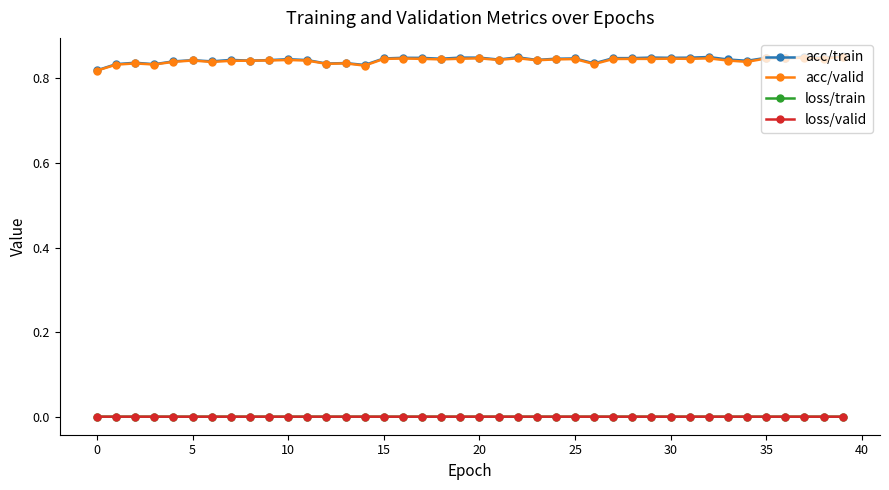

True or false: acc/train has more than 0 points higher than both neighbors.

True